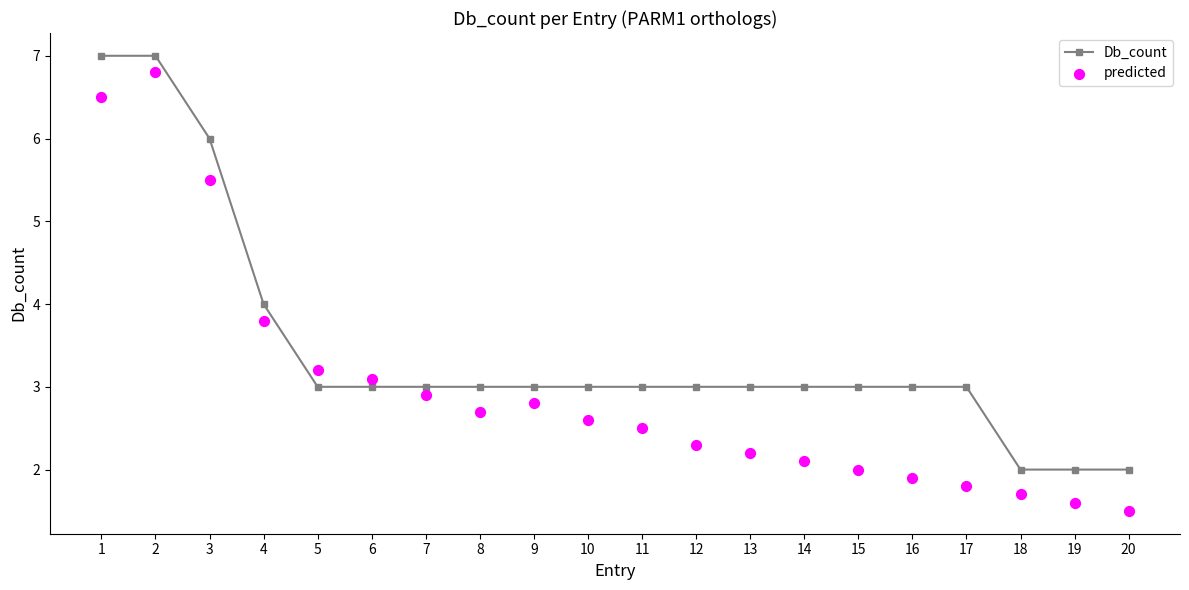

At how many categories does at least one series exceed 5?

3